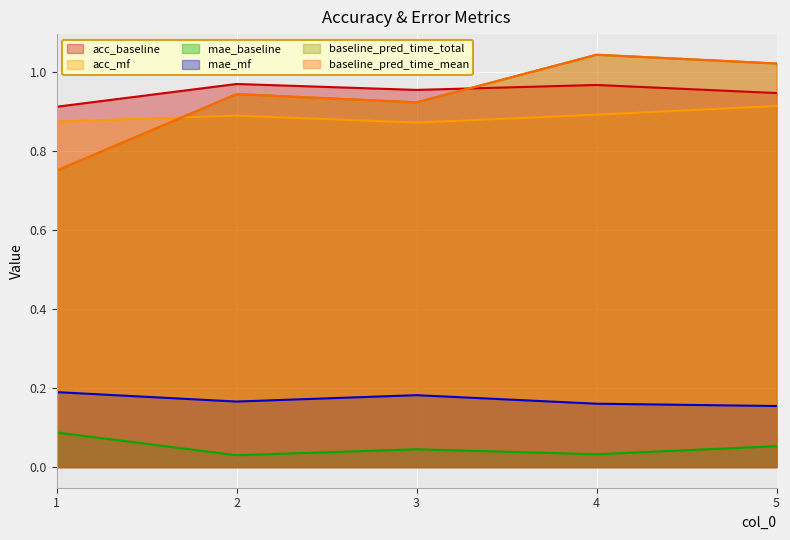

What is the maximum value for mae_baseline?

0.1